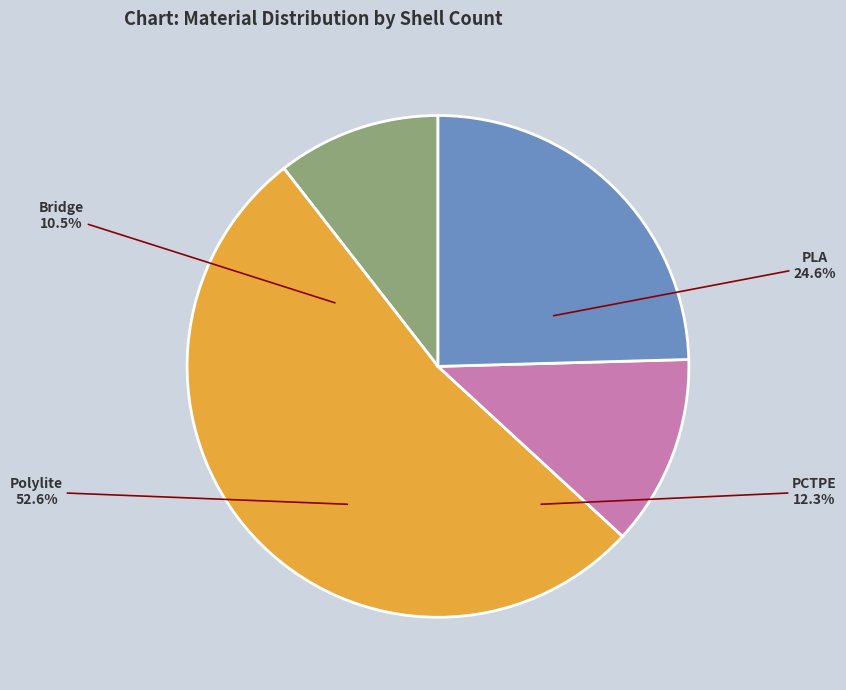

Is Equipment Tray Positive the majority of the pie?

No